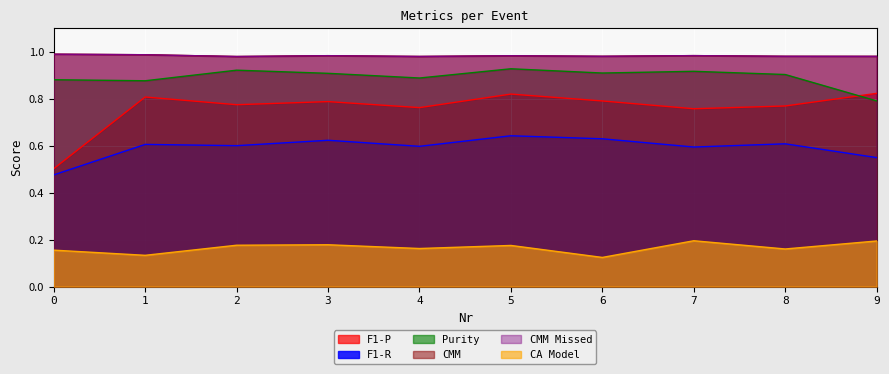

Read the CMM value at 6.

1.0